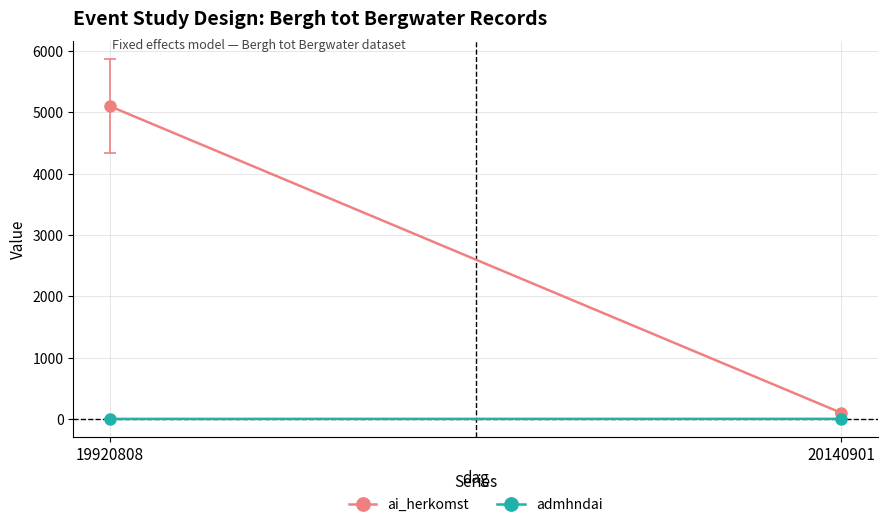

What is the value of the admhndai point at the 1st from the left?

1